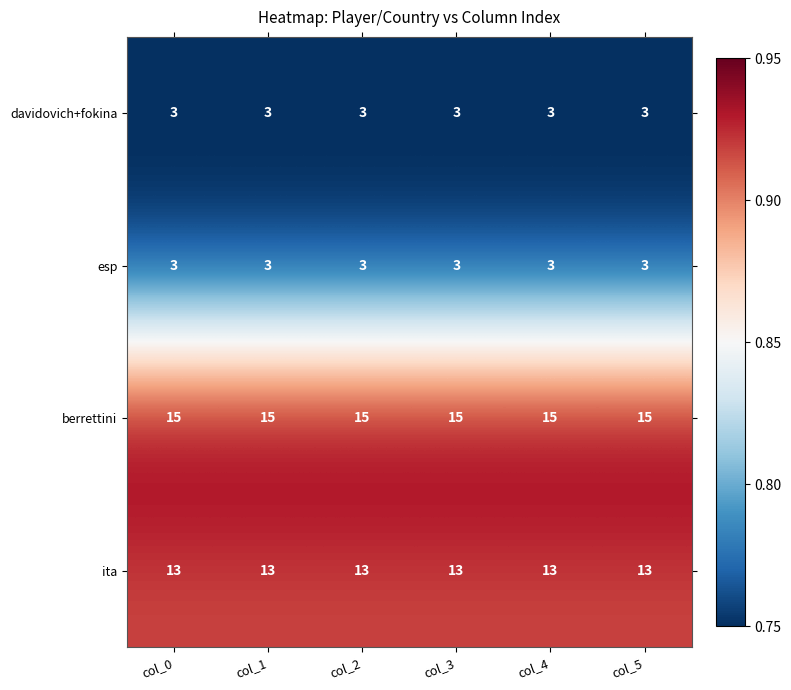

True or false: berrettini has a value of 7 at col_0.

False